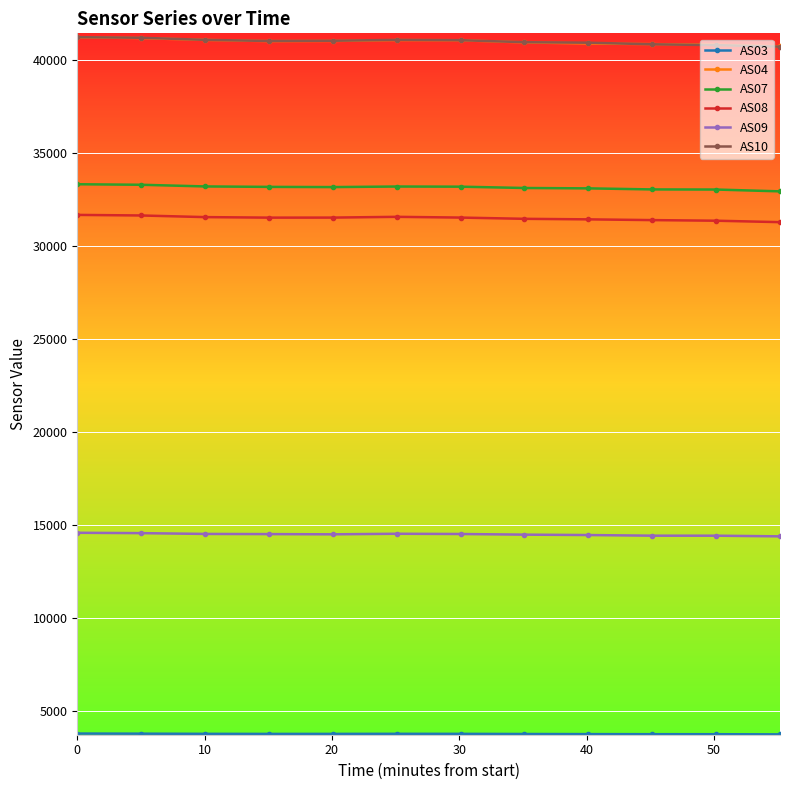

Does the chart display data point markers on the line(s)?

Yes